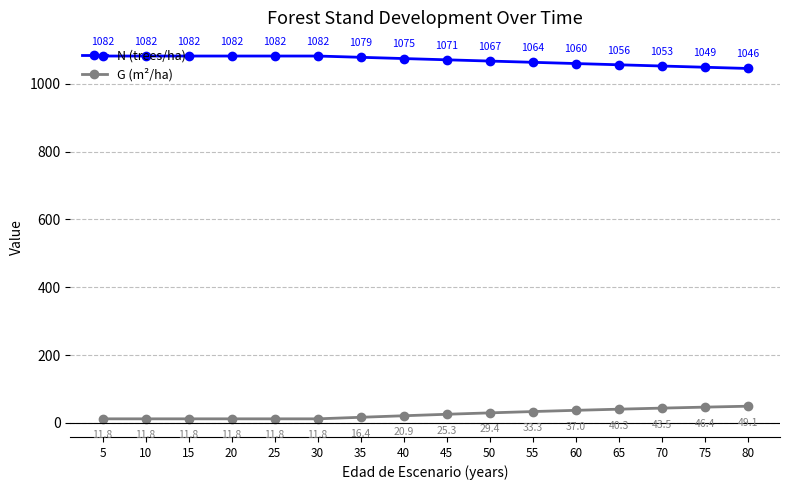

Read the G (m²/ha) value at 70.

43.5